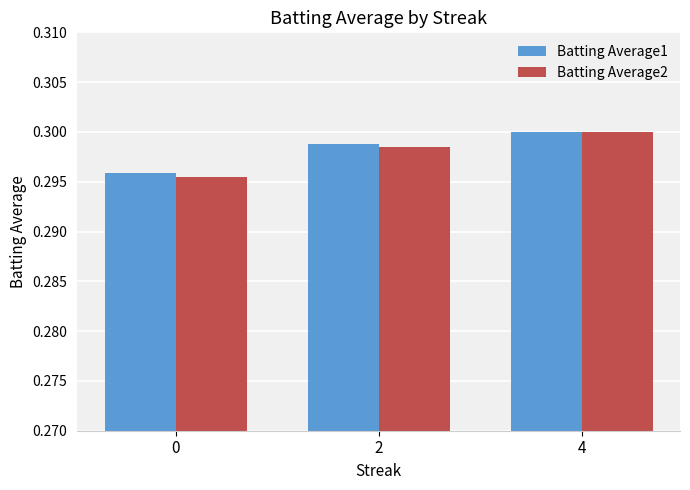

Is it true that Batting Average2 equals 0.3 at 2?

True